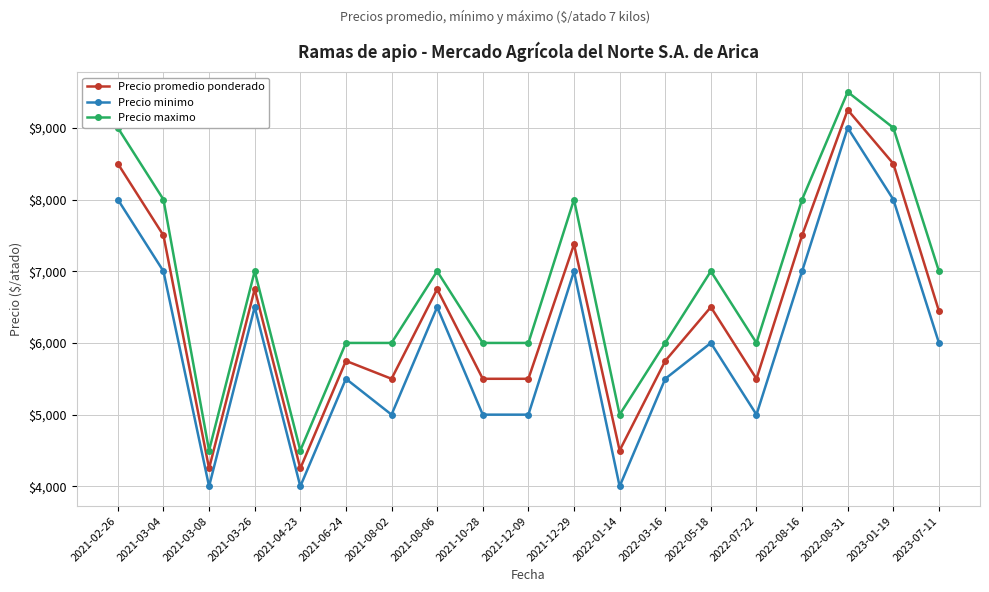

List the series in order of their overall mean, highest first.

Precio maximo, Precio promedio ponderado, Precio minimo